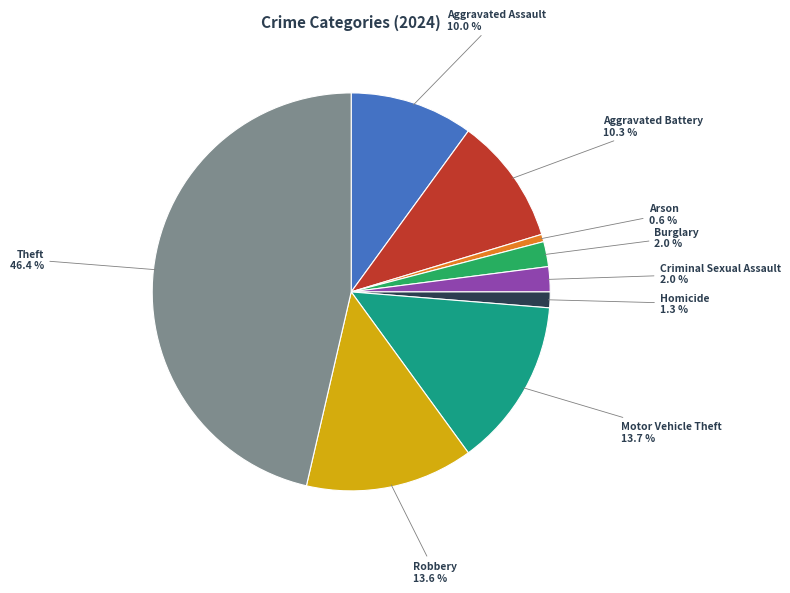

Does Criminal Sexual Assault represent more than half of the total?

No